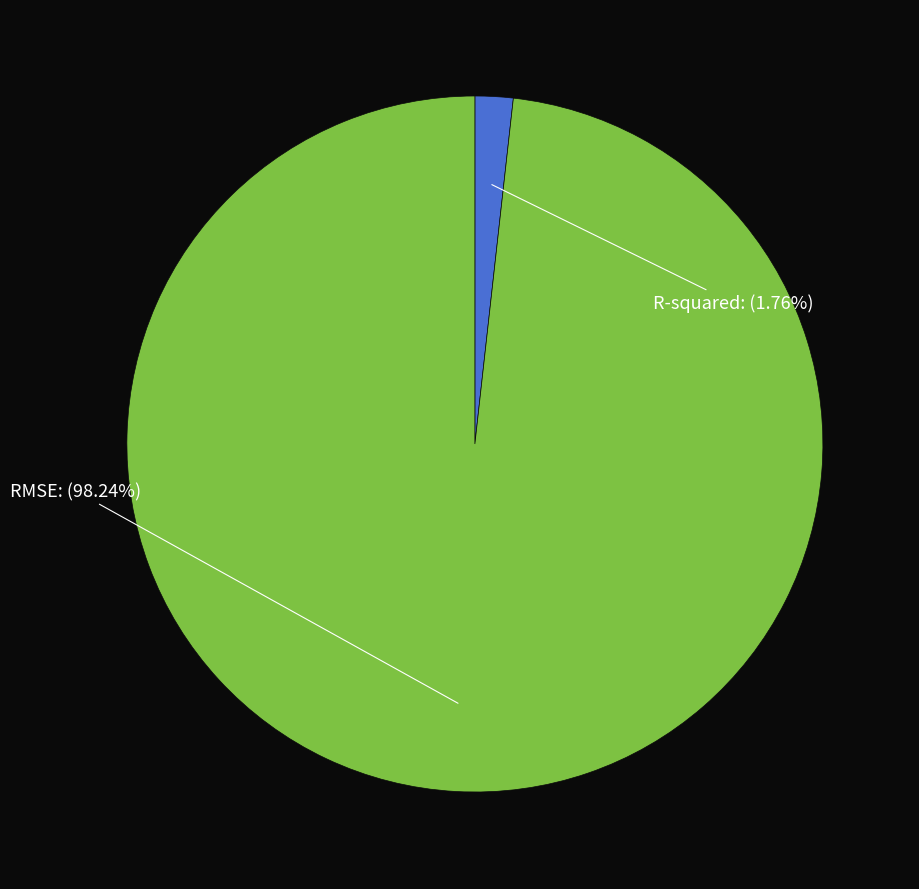

Count the number of slices in the pie.

2